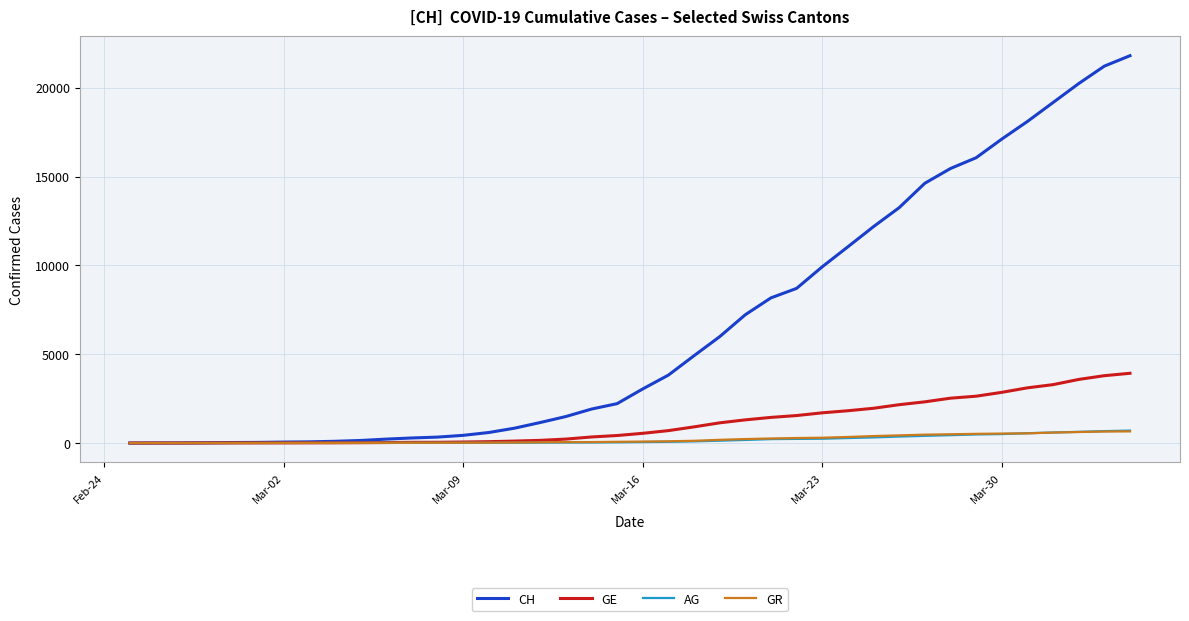

What is the maximum value shown in the chart?

21804